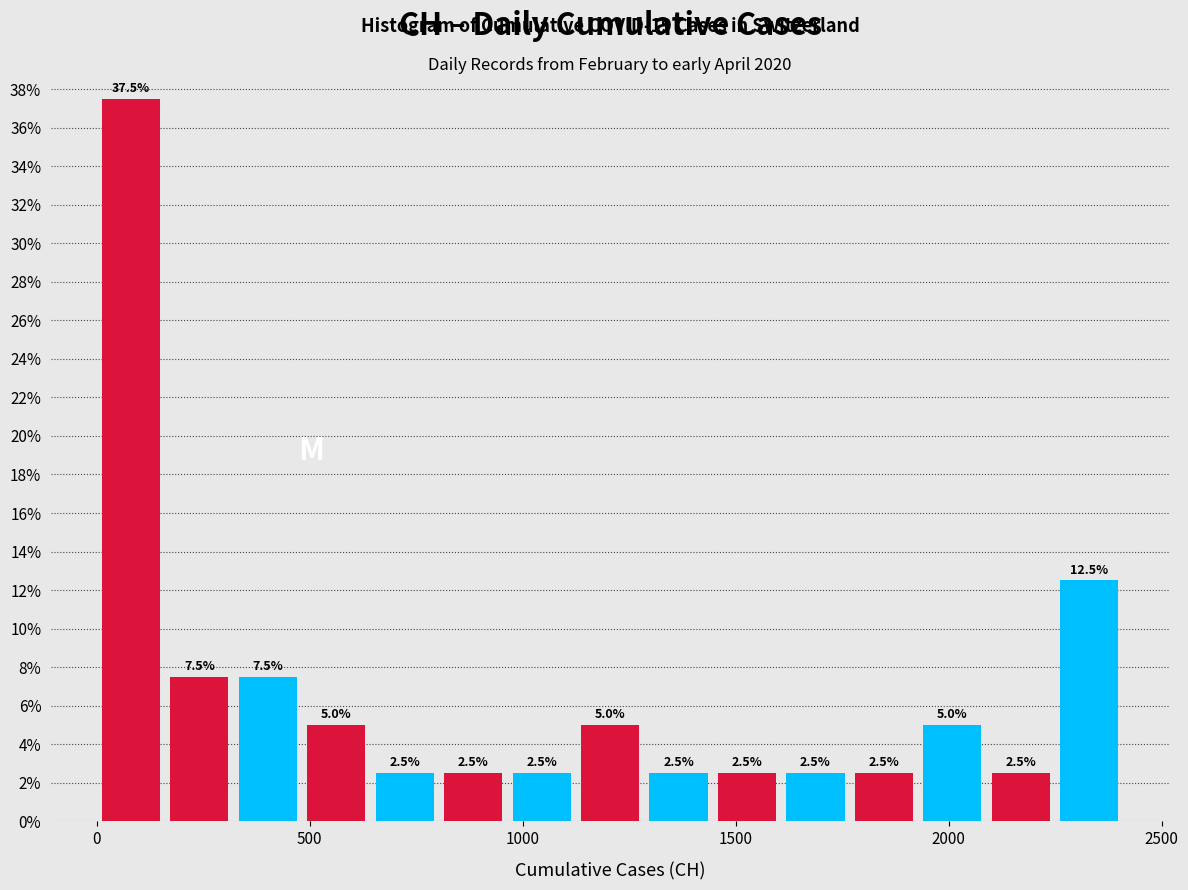

Around what value on the x-axis is the tallest bar? Give the approximate position of its centre, as read against the axis.

100